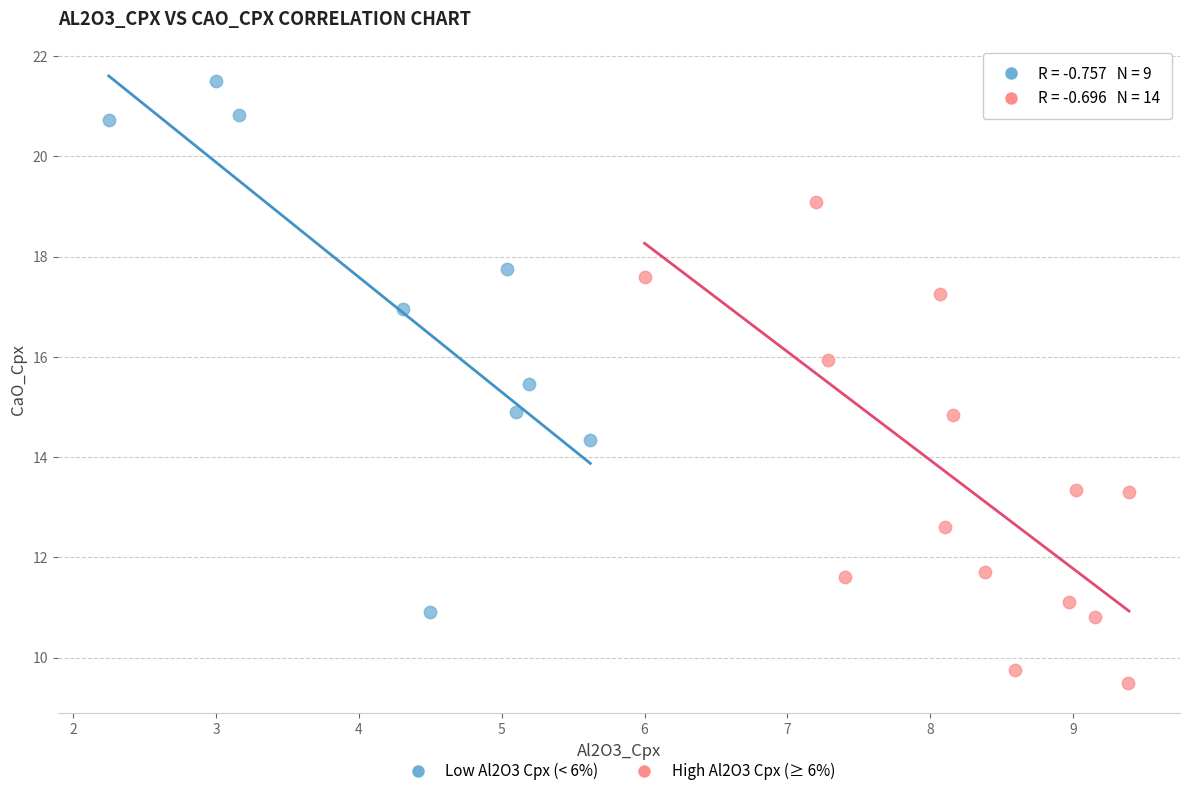

Which series contains the highest Y value?

Low Al2O3 Cpx (< 6%)